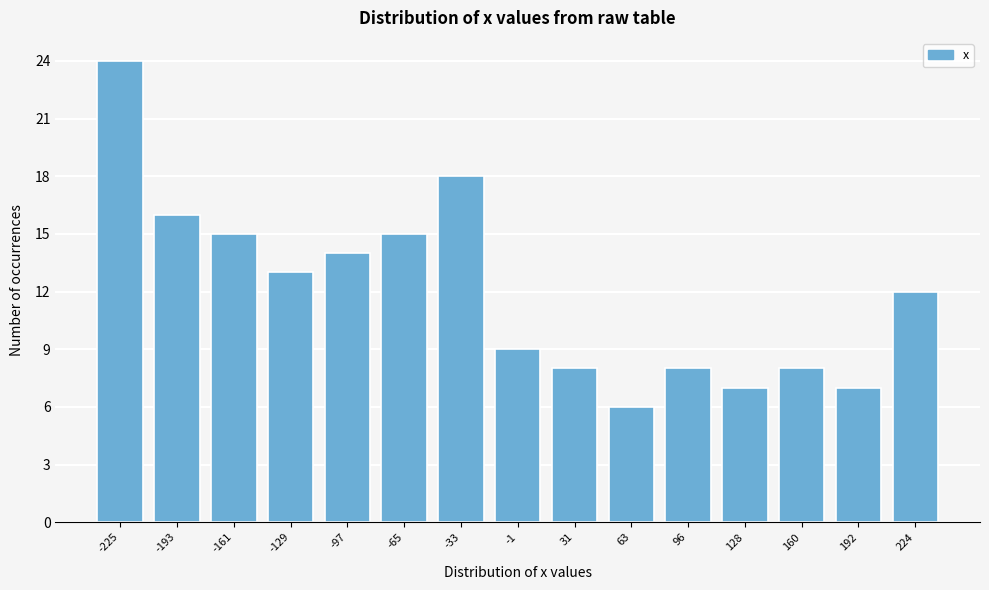

Reading right to left, list all the values displayed in this chart.

224=12	192=7	160=8	128=7	96=8	63=6	31=8	-1=9	-33=18	-65=15	-97=14	-129=13	-161=15	-193=16	-225=24